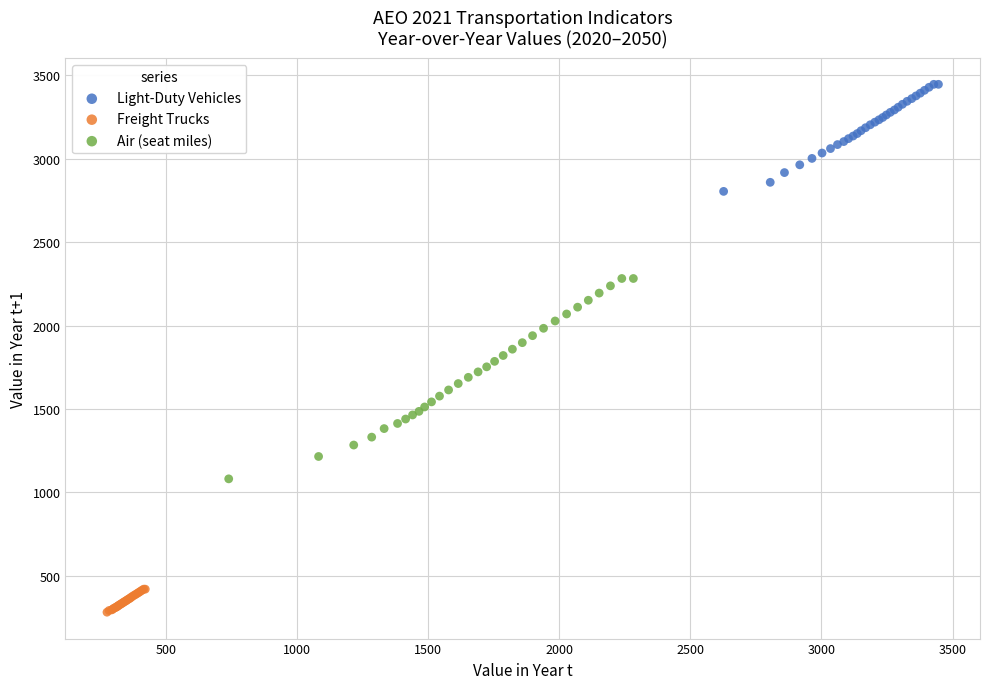

What are all the series names shown in the legend?

Light-Duty Vehicles, Freight Trucks, Air (seat miles)